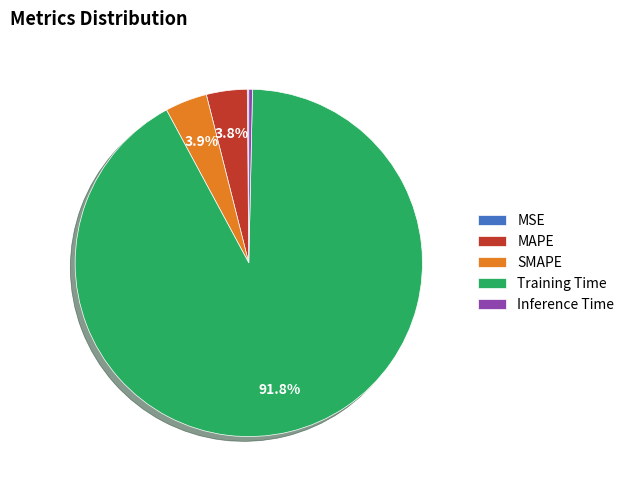

To the nearest percent, what portion does Training Time represent?

92%